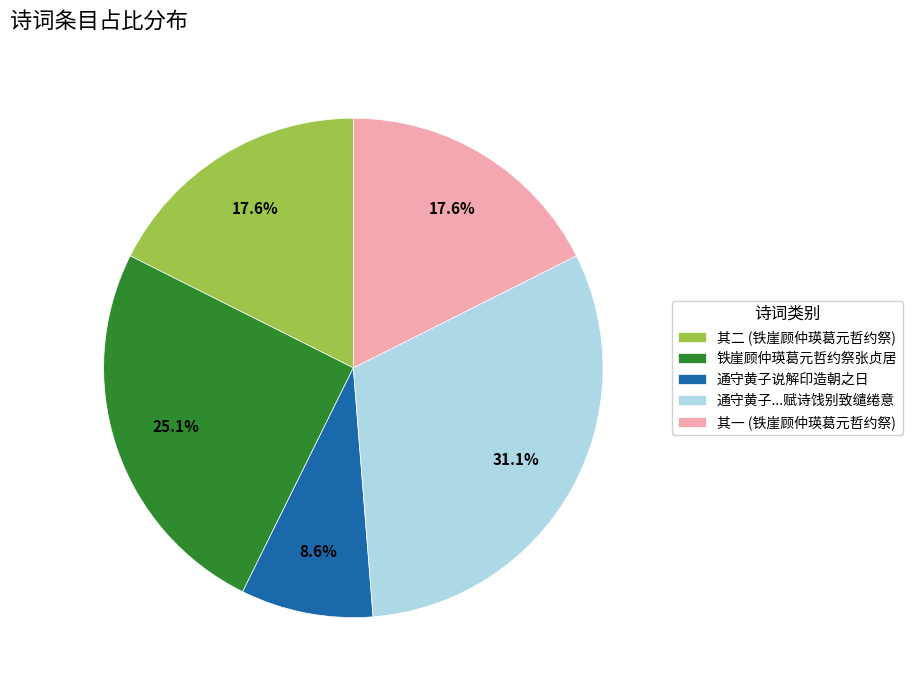

Is there any slice that represents more than half of the pie?

No